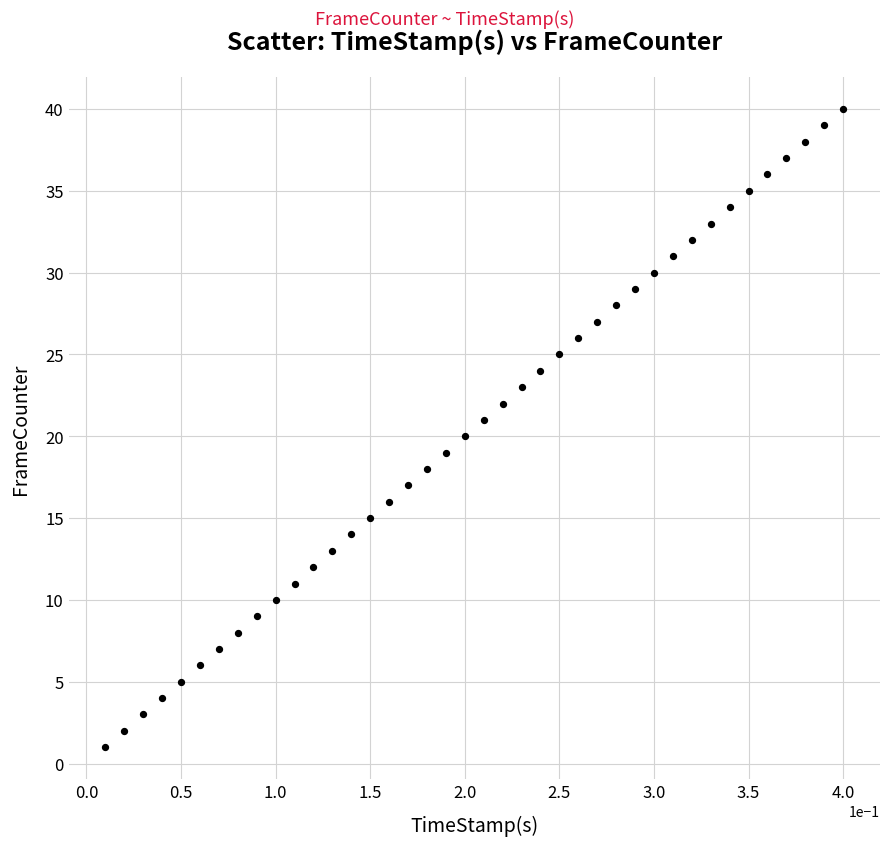

How many data points are displayed?

40